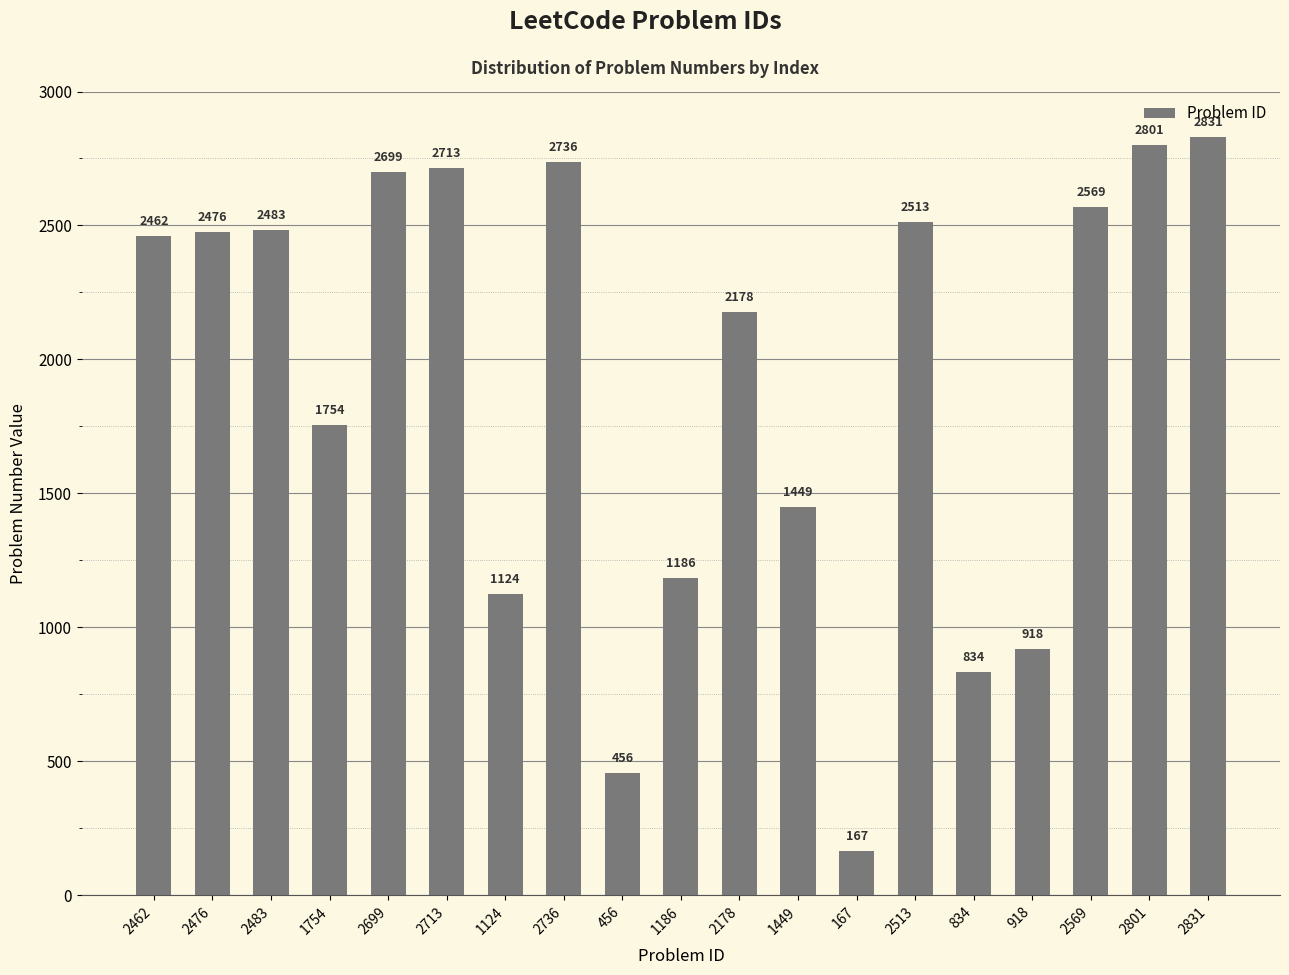

What position from the right is 1186?

10